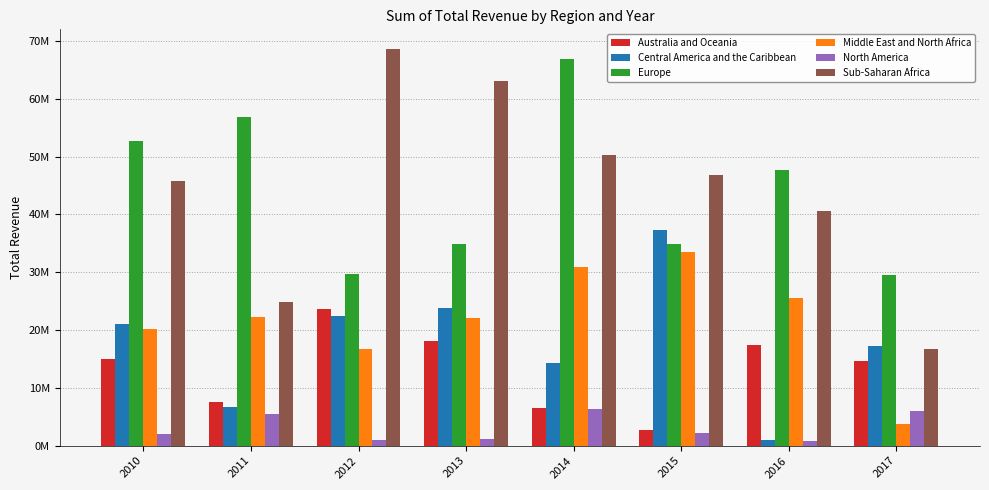

What is the minimum value shown in the chart?

761150.2